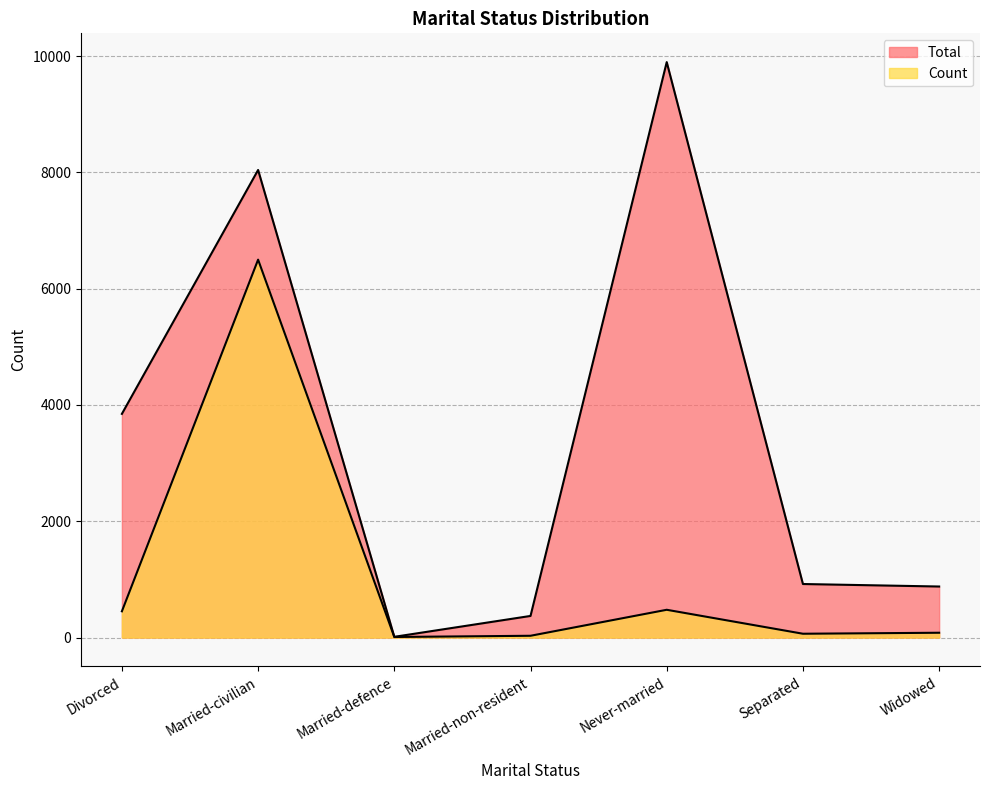

What is the average value of the Count series?

1088